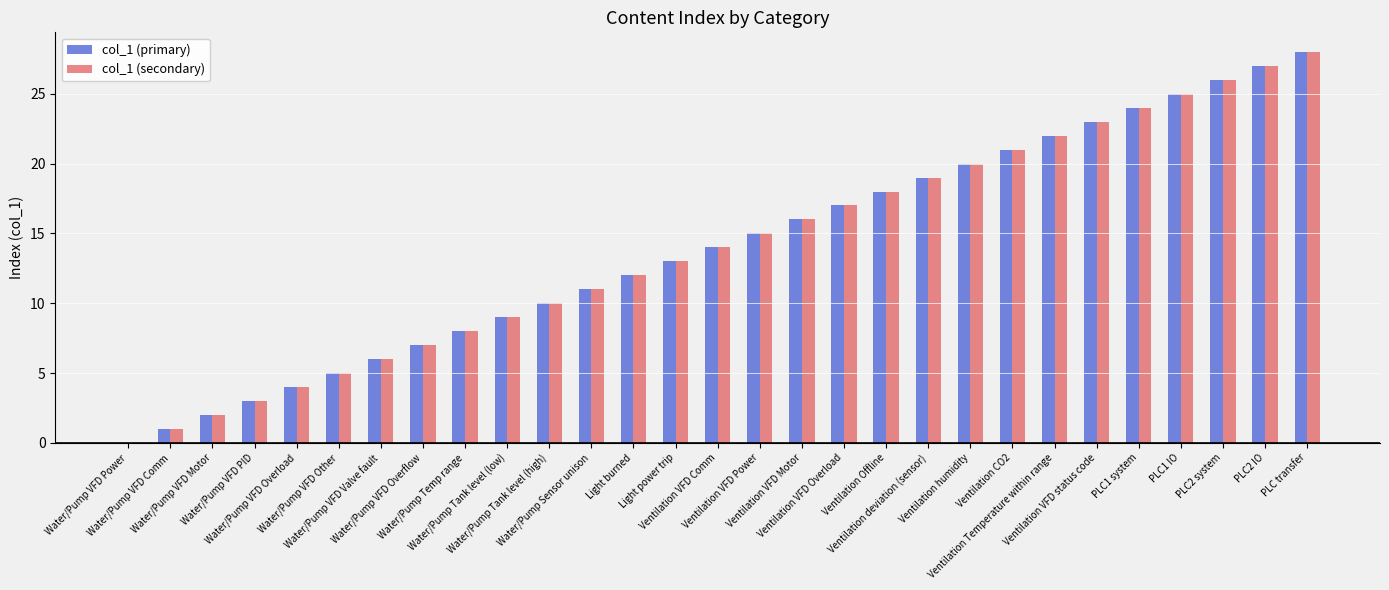

Reading left to right, transcribe all the data shown in this chart.

col_1 (primary): Water/Pump VFD Power=0	Water/Pump VFD Comm=1	Water/Pump VFD Motor=2	Water/Pump VFD PID=3	Water/Pump VFD Overload=4	Water/Pump VFD Other=5	Water/Pump VFD Valve fault=6	Water/Pump VFD Overflow=7	Water/Pump Temp range=8	Water/Pump Tank level (low)=9	Water/Pump Tank level (high)=10	Water/Pump Sensor unison=11	Light burned=12	Light power trip=13	Ventilation VFD Comm=14	Ventilation VFD Power=15	Ventilation VFD Motor=16	Ventilation VFD Overload=17	Ventilation Offline=18	Ventilation deviation (sensor)=19	Ventilation humidity=20	Ventilation CO2=21	Ventilation Temperature within range=22	Ventilation VFD status code=23	PLC1 system=24	PLC1 IO=25	PLC2 system=26	PLC2 IO=27	PLC transfer=28
col_1 (secondary): Water/Pump VFD Power=0	Water/Pump VFD Comm=1	Water/Pump VFD Motor=2	Water/Pump VFD PID=3	Water/Pump VFD Overload=4	Water/Pump VFD Other=5	Water/Pump VFD Valve fault=6	Water/Pump VFD Overflow=7	Water/Pump Temp range=8	Water/Pump Tank level (low)=9	Water/Pump Tank level (high)=10	Water/Pump Sensor unison=11	Light burned=12	Light power trip=13	Ventilation VFD Comm=14	Ventilation VFD Power=15	Ventilation VFD Motor=16	Ventilation VFD Overload=17	Ventilation Offline=18	Ventilation deviation (sensor)=19	Ventilation humidity=20	Ventilation CO2=21	Ventilation Temperature within range=22	Ventilation VFD status code=23	PLC1 system=24	PLC1 IO=25	PLC2 system=26	PLC2 IO=27	PLC transfer=28